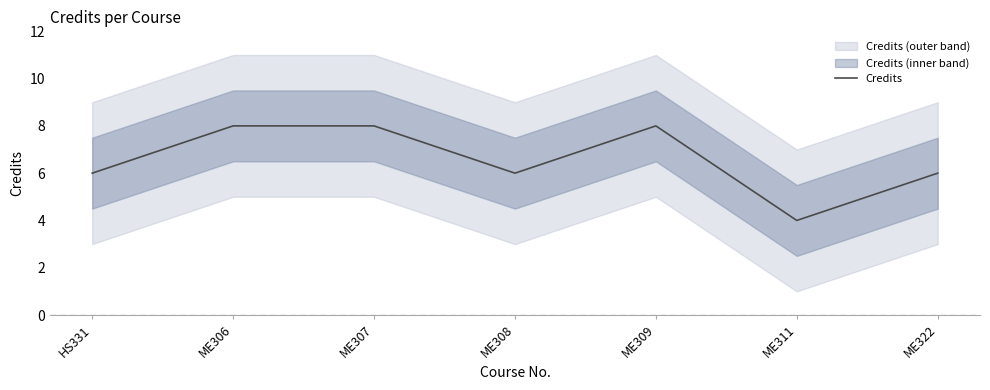

True or false: the data shows 10 at ME322.

False